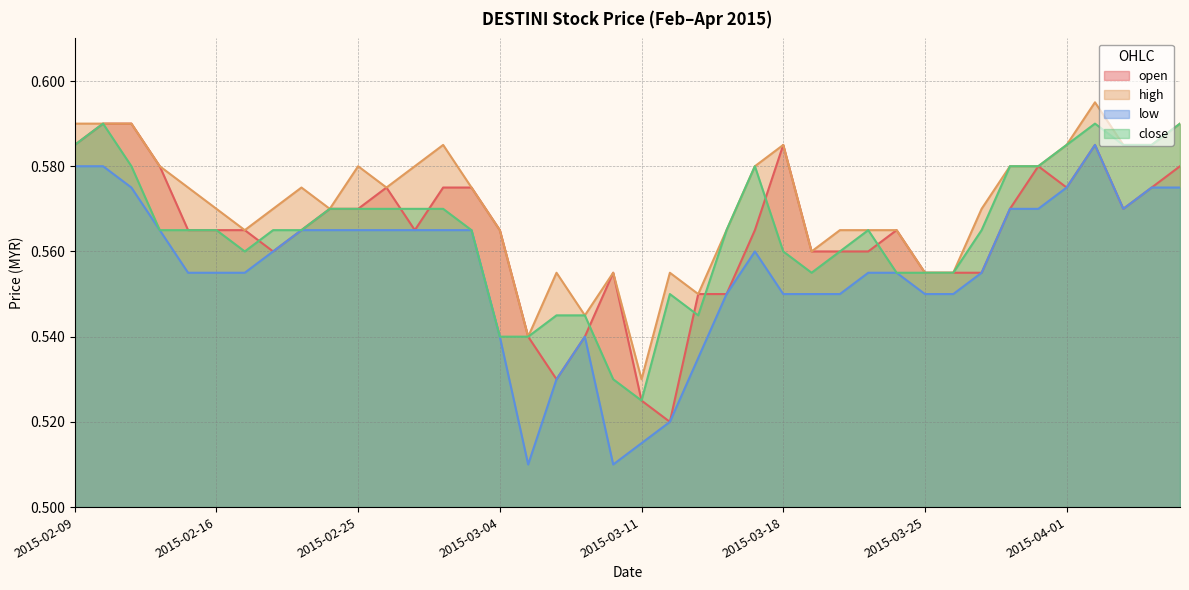

How many categories are shown in the chart?

40